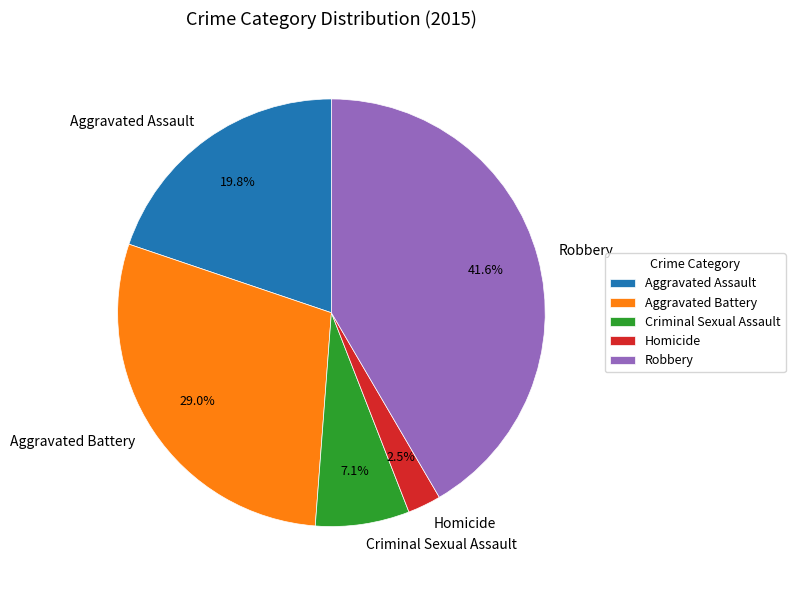

True or false: Aggravated Assault accounts for 7% of the total.

False